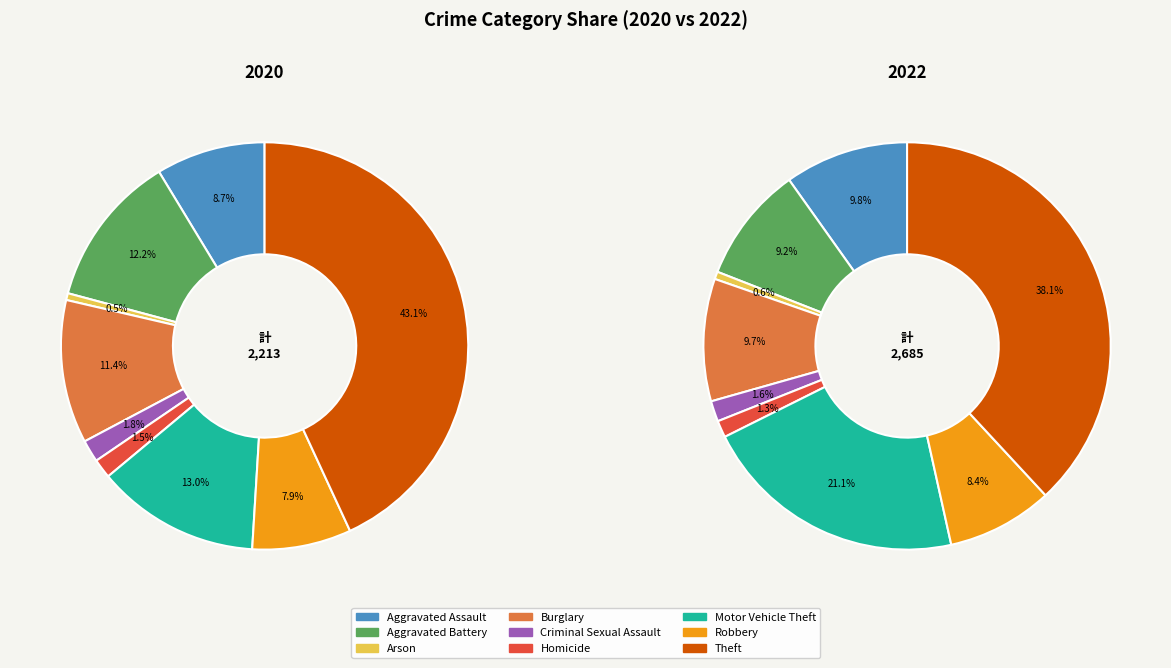

What percentage is the 6 slice, to the nearest percent?

13%